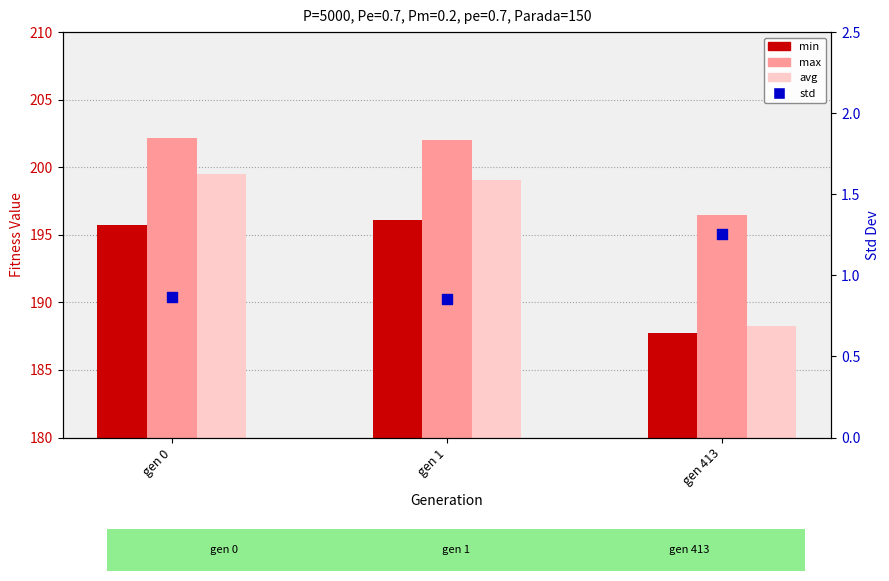

Which series has the widest spread of Y values?

avg